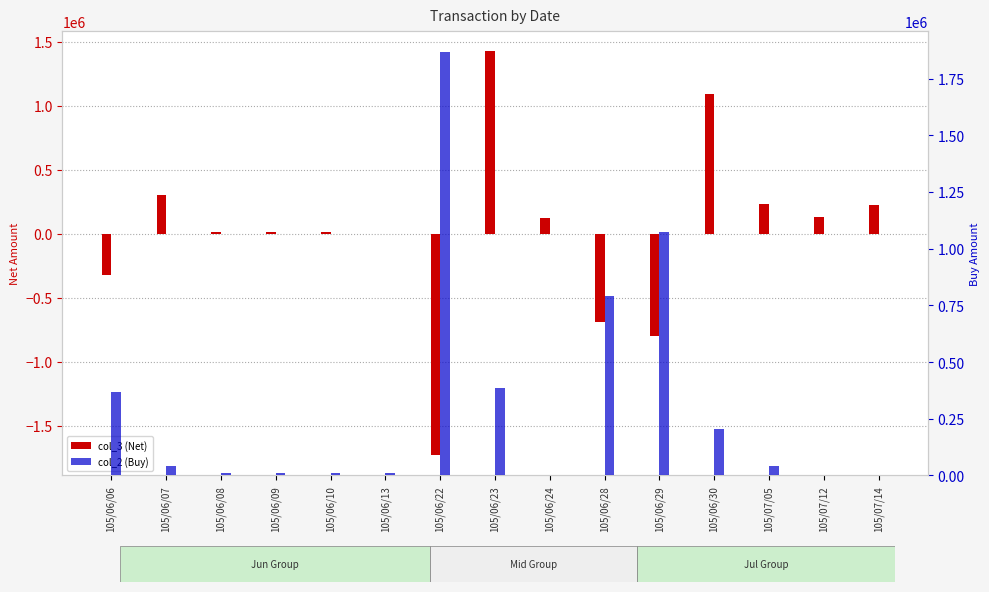

What is the greatest value displayed?

1866000